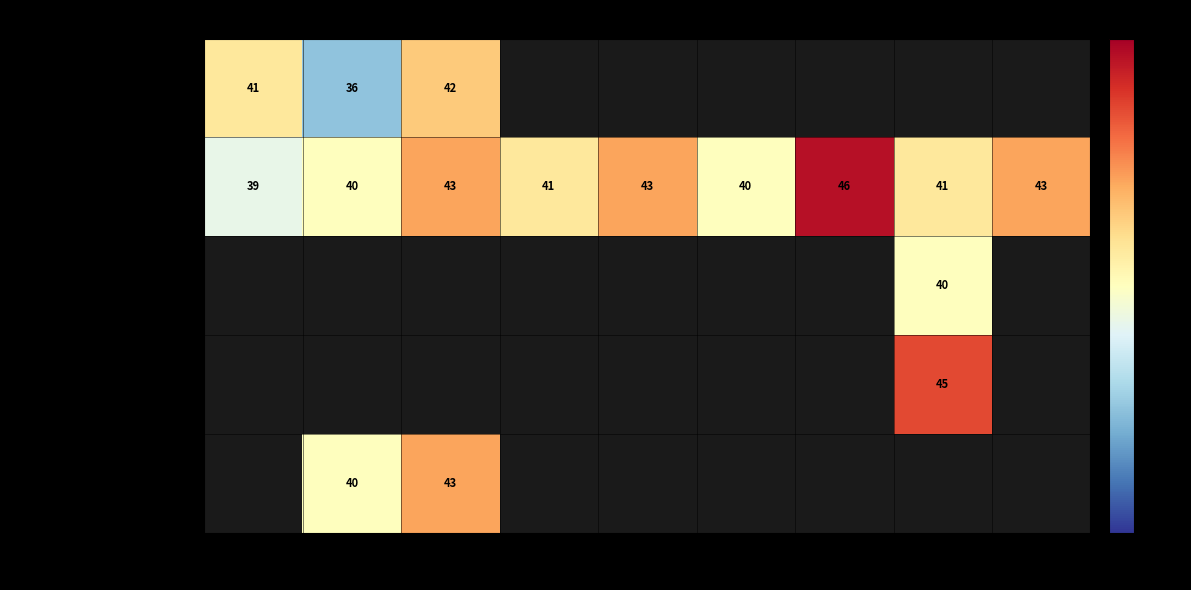

The ANIMACION 3D series shows 42 at INV. True or false?

True